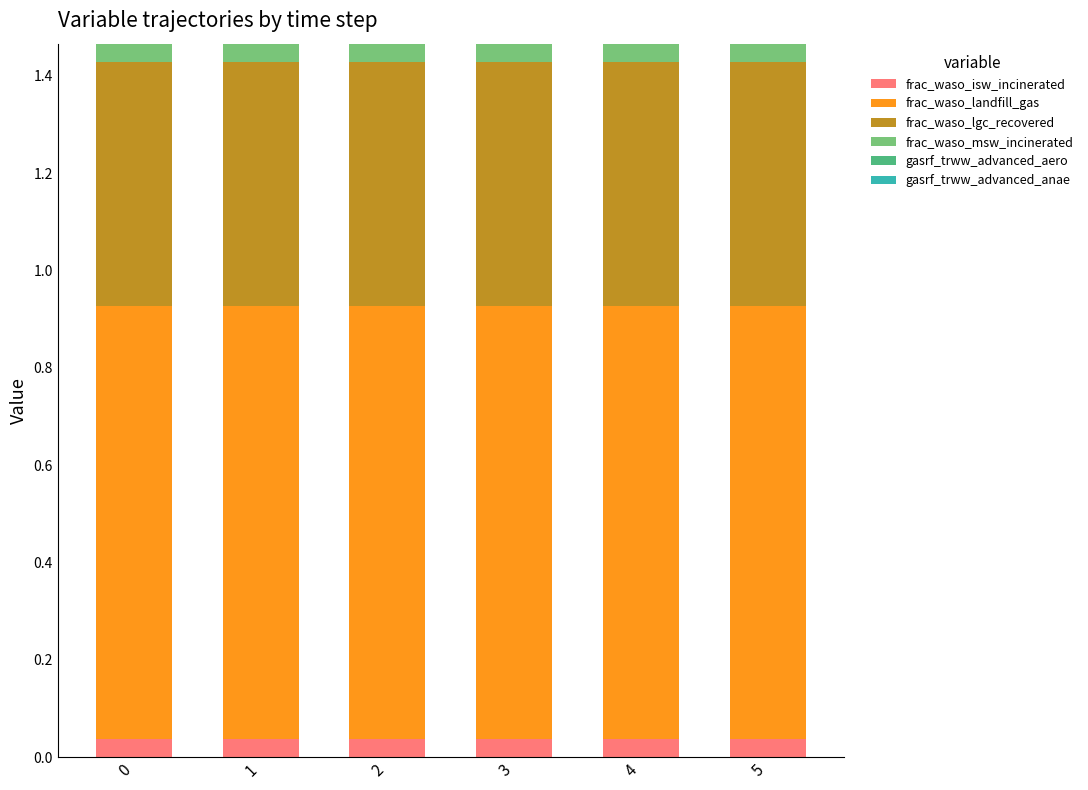

What is the total value across all series at 4?

1.5